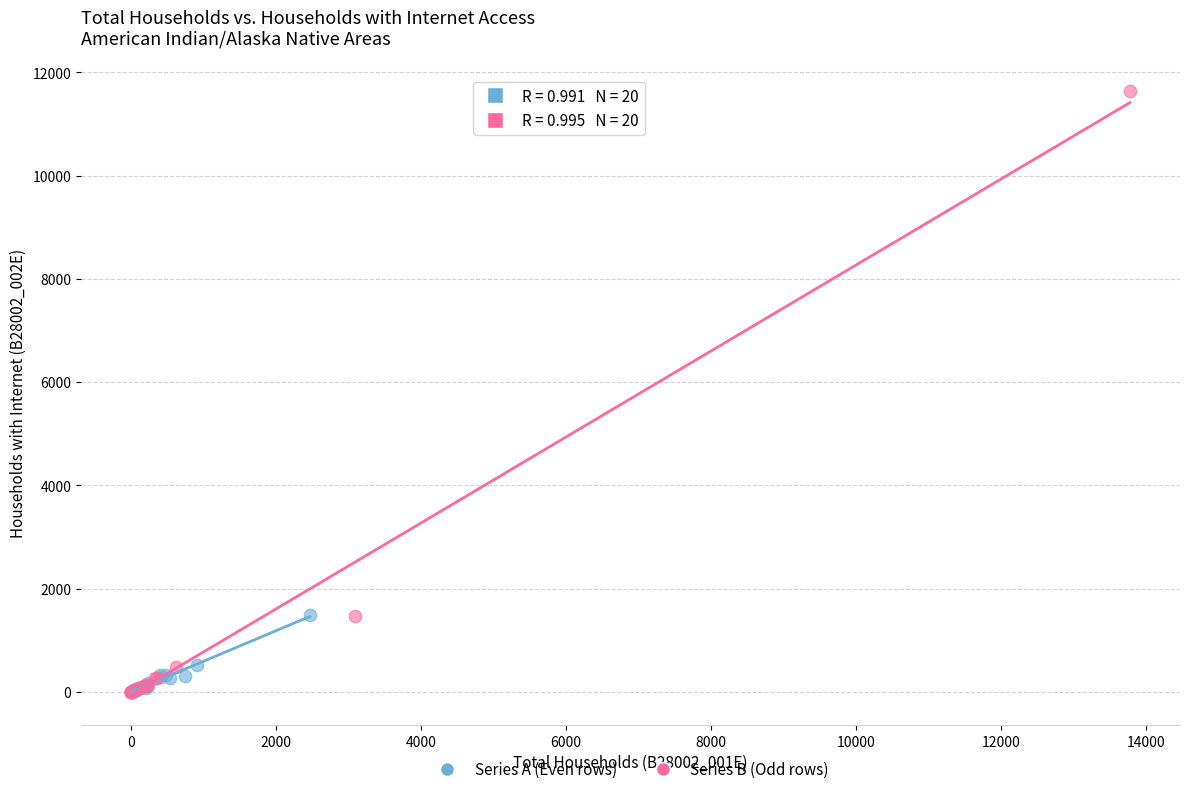

Which series has the largest Y range (max minus min)?

Series B (Odd rows)